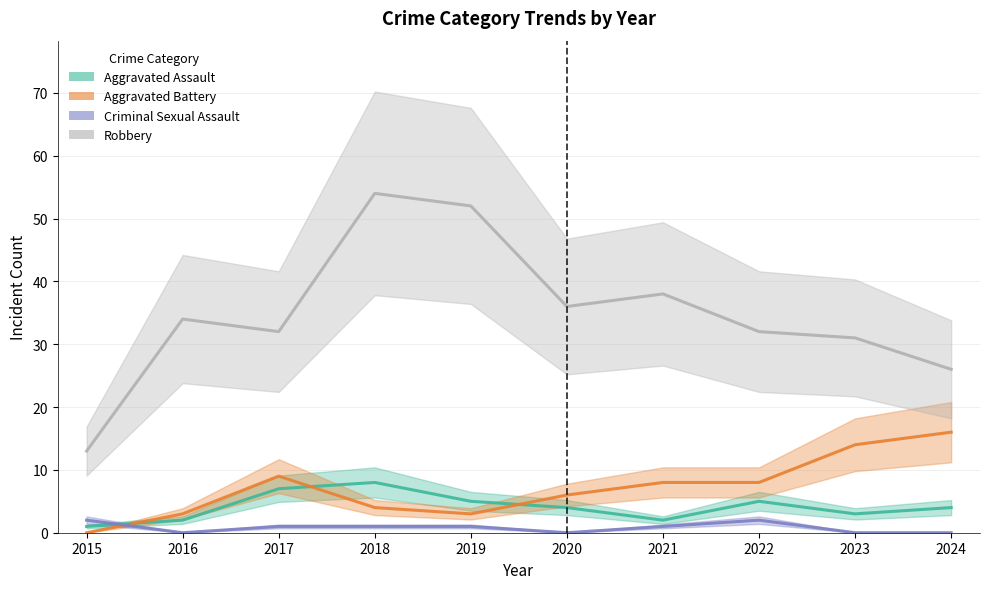

How many data points in Robbery are above 34?

4